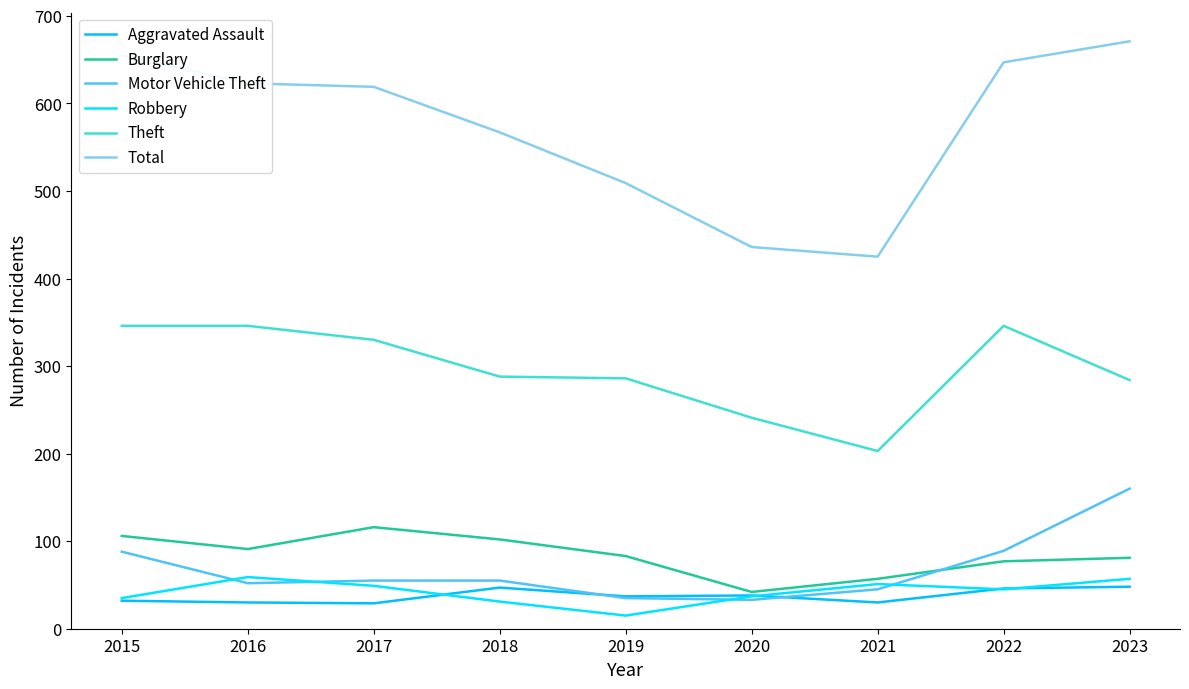

At which category is the sum across all series the highest?

2023